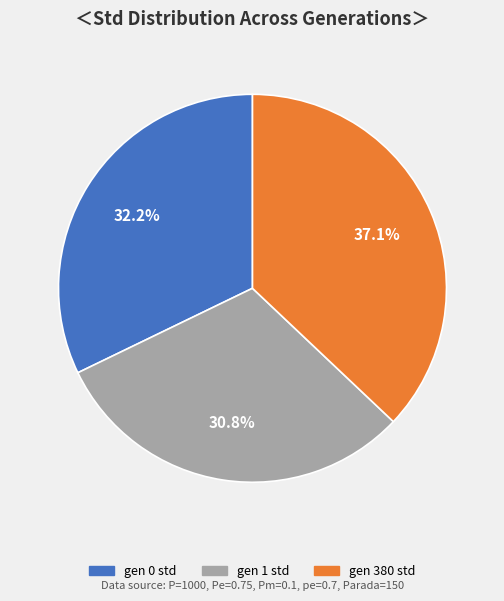

To the nearest percent, what percentage of the pie is gen 0 std?

32%